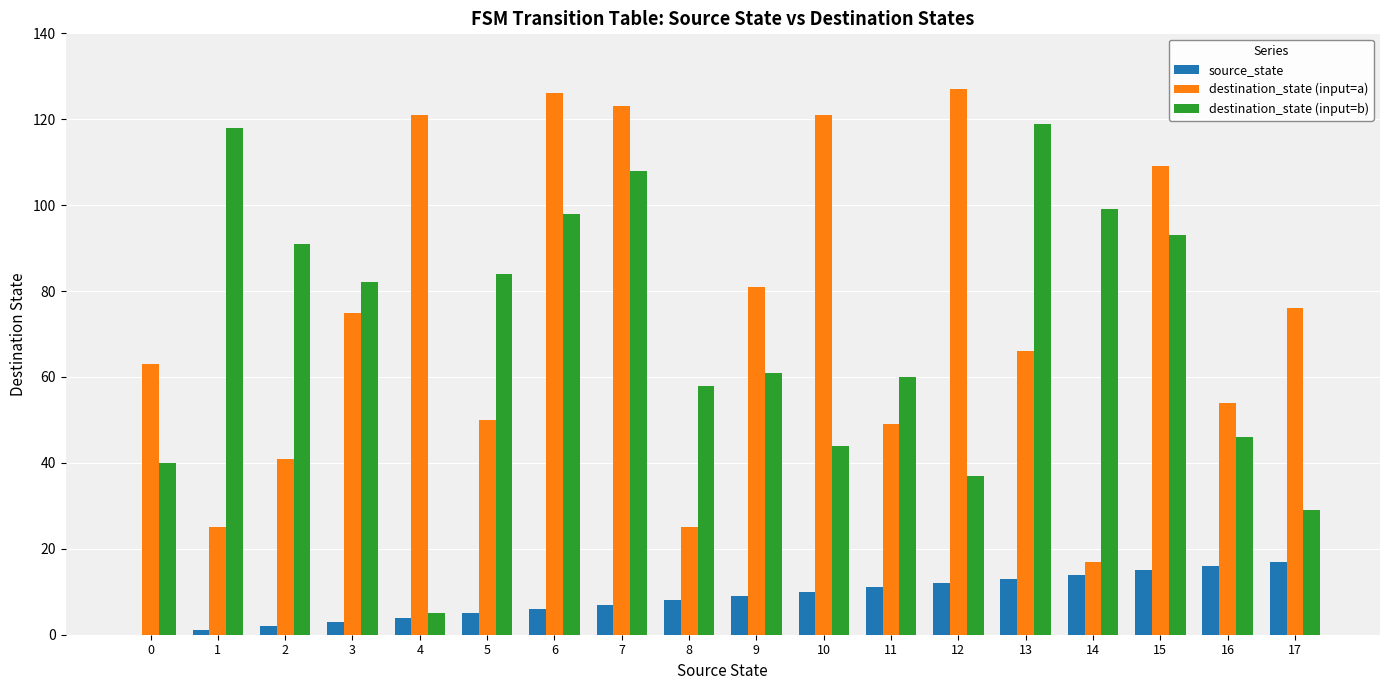

Is the value of destination_state (input=b) at 1 greater than the value of destination_state (input=a) at 16?

Yes